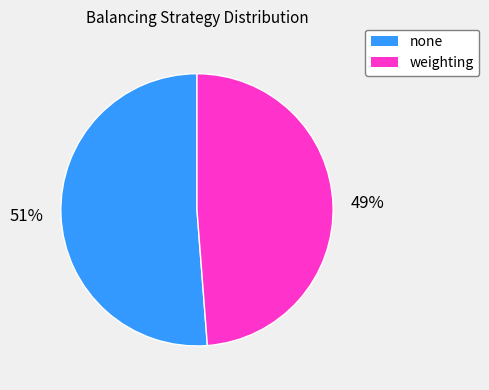

To the nearest percent, what is the average slice percentage?

50%